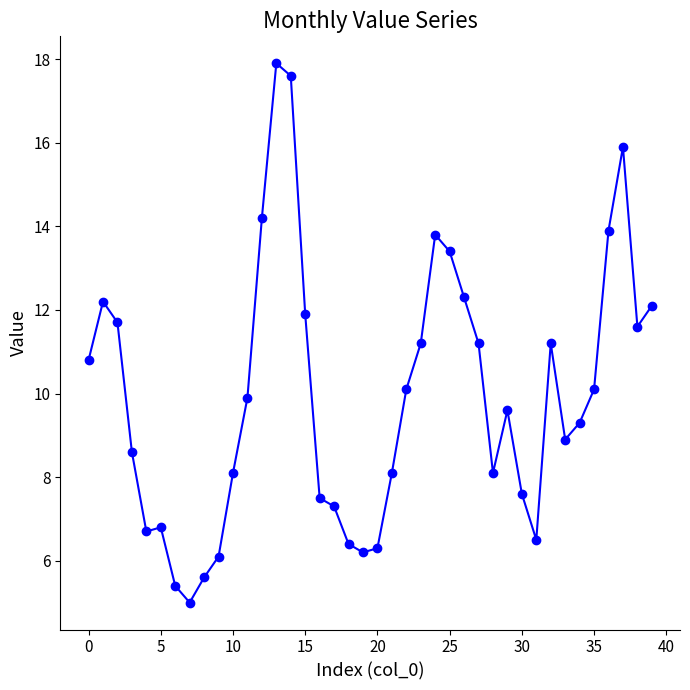

What is the value of the 21st point from the left?

6.3